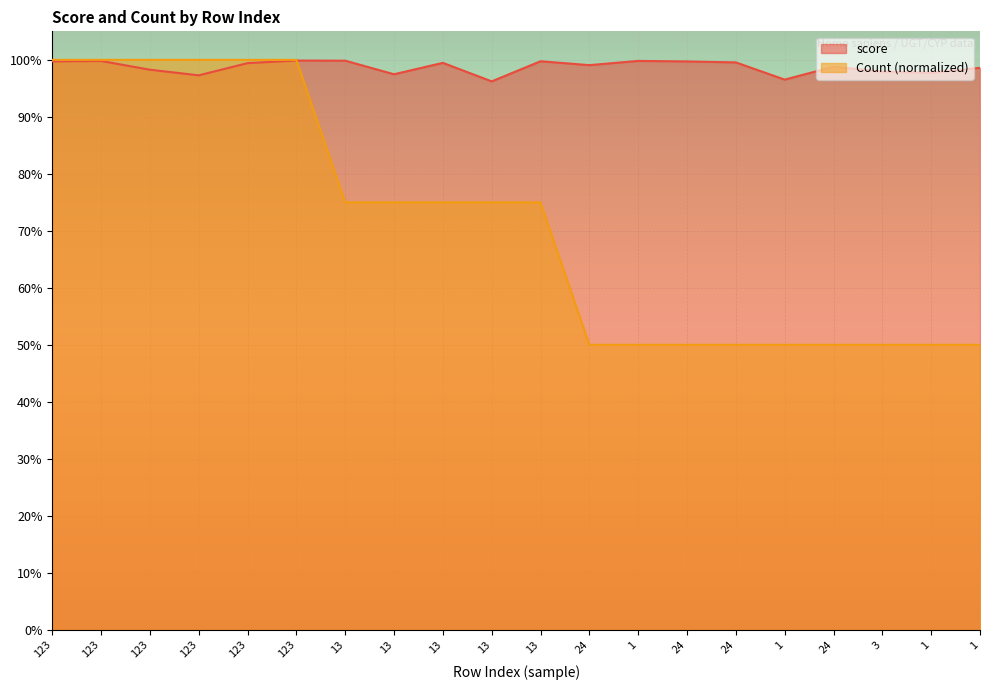

What value does the Count series have at 24?

0.5